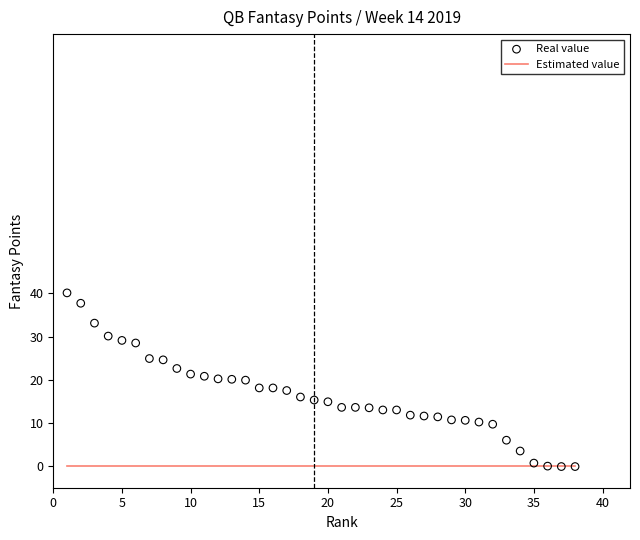

What is the range of Y values (max minus min)?

40.2